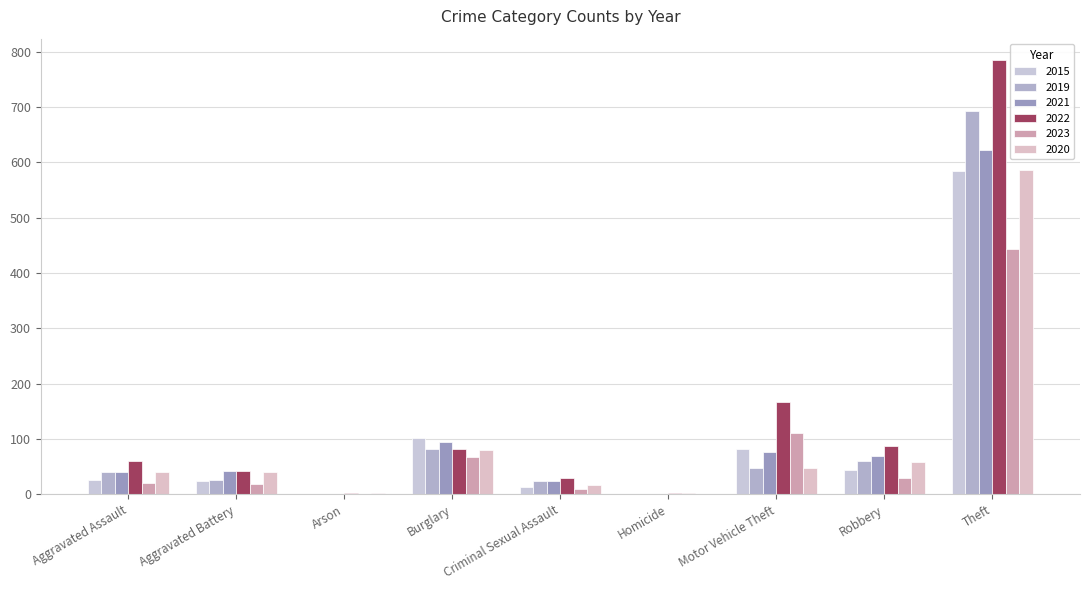

Which has a higher value, Theft or Criminal Sexual Assault?

Theft